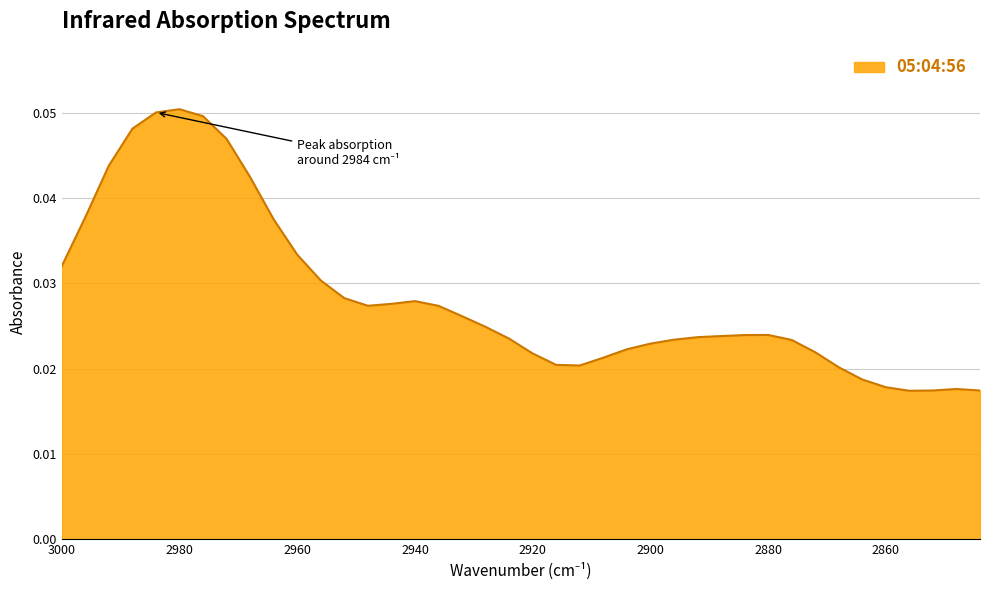

Which label corresponds to the largest value in the chart?

2980